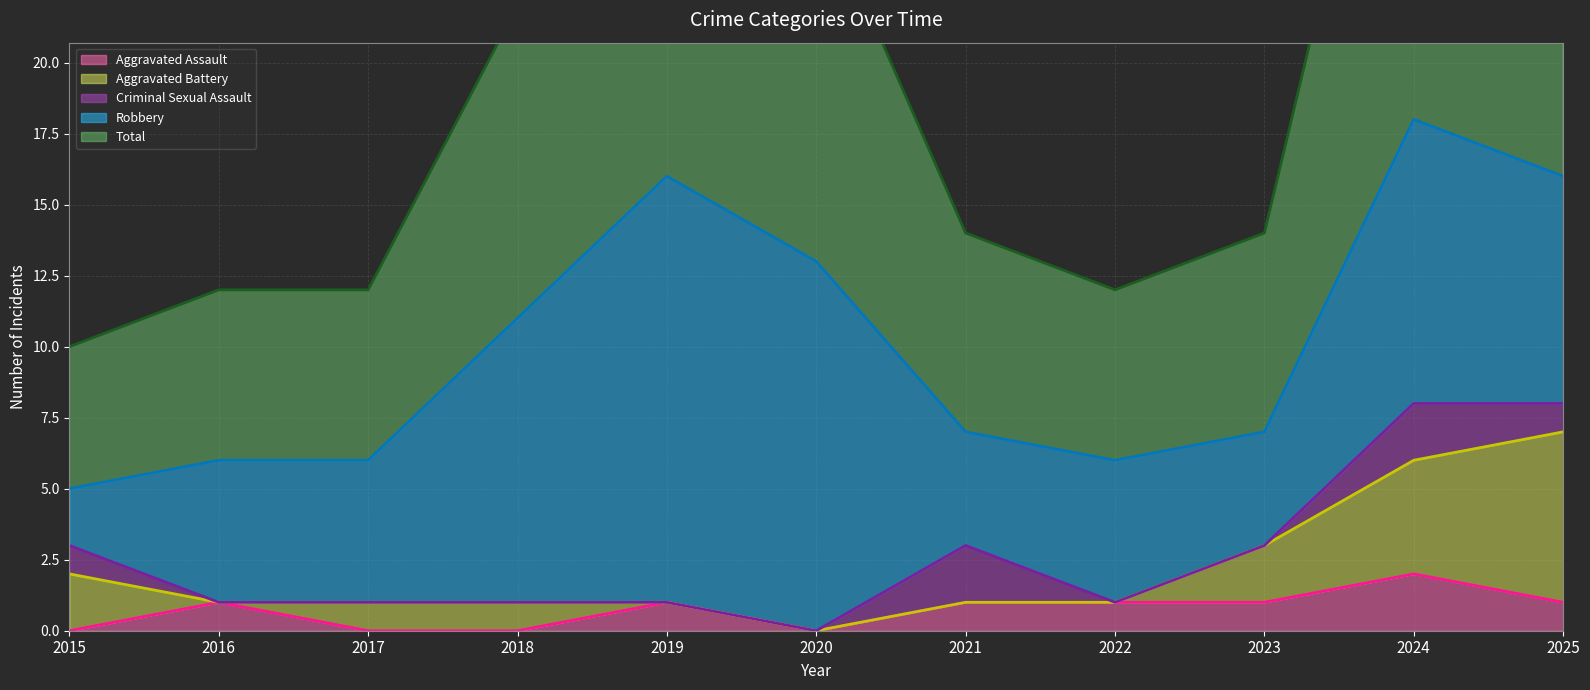

At which category does the chart reach its minimum across all series?

2015